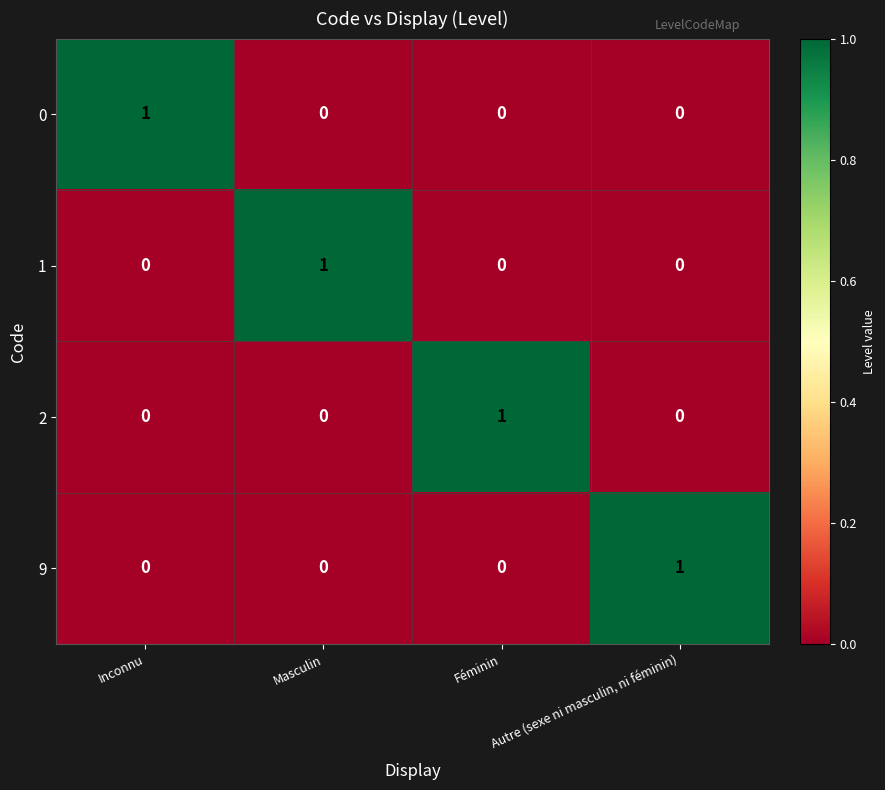

At how many categories does at least one series exceed 0?

4